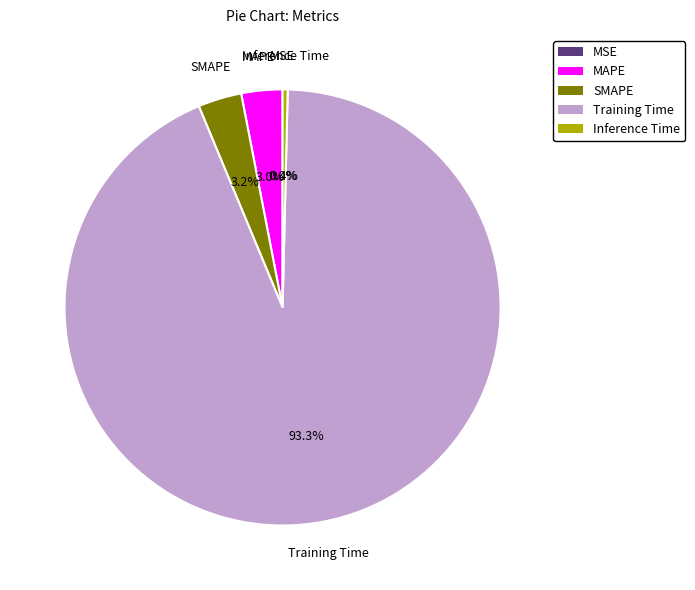

How much of the chart is everything except SMAPE?

96.8%